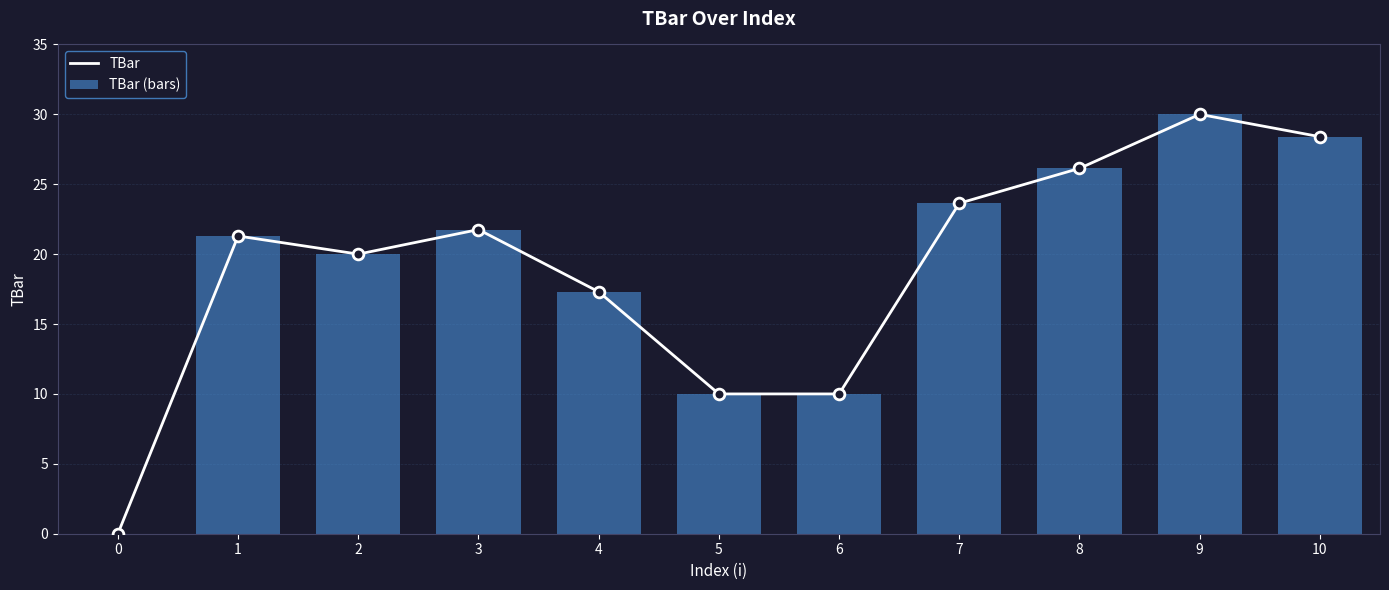

Which series has the largest total across all categories?

TBar